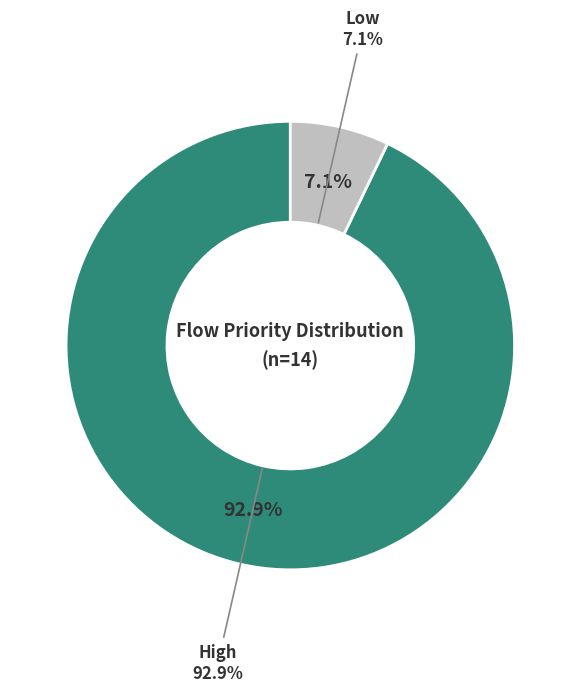

True or false: High accounts for 93% of the total.

True